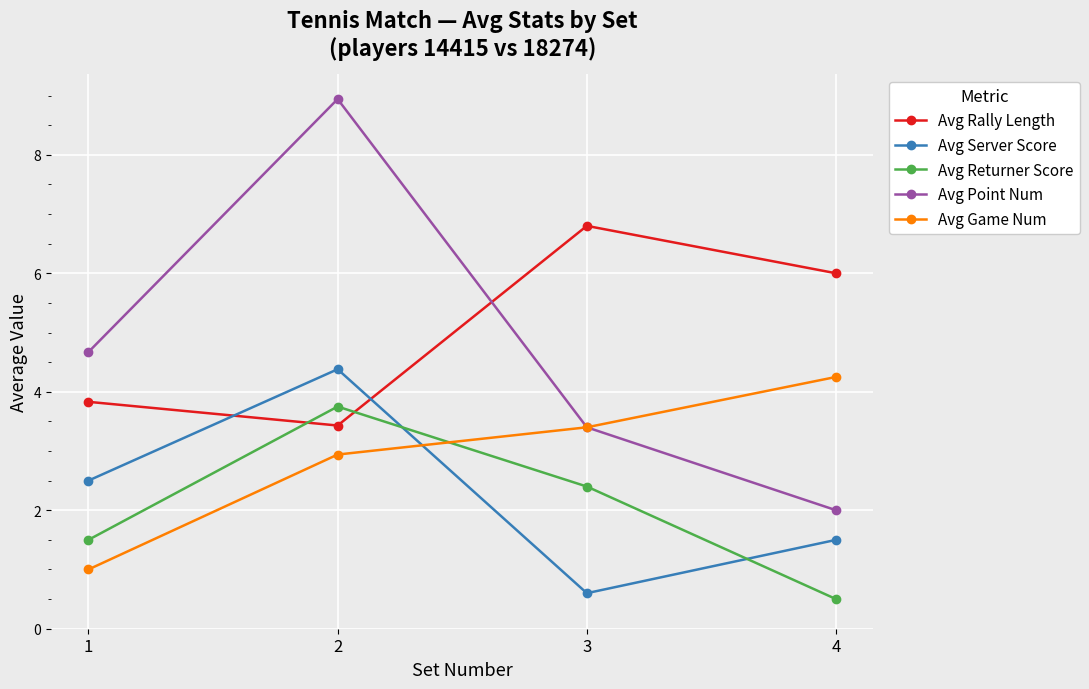

Which series ends up on top after the final intersection of Avg Server Score and Avg Rally Length?

Avg Rally Length